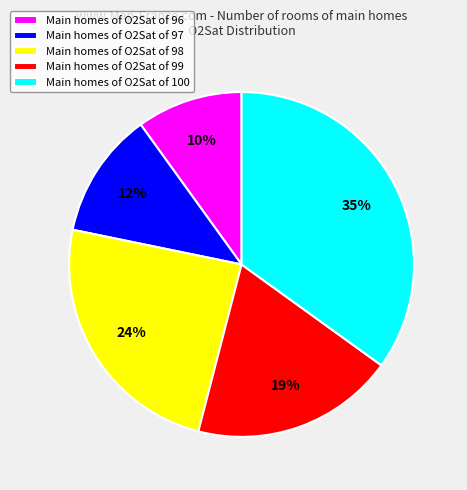

Which slice is the smallest?

Main homes of O2Sat of 96